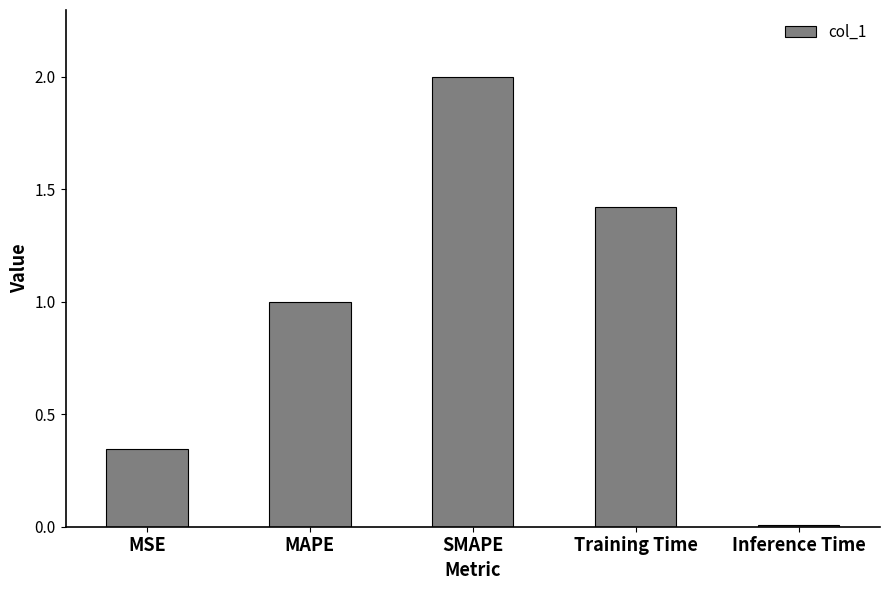

Which has a higher value, Training Time or Inference Time?

Training Time